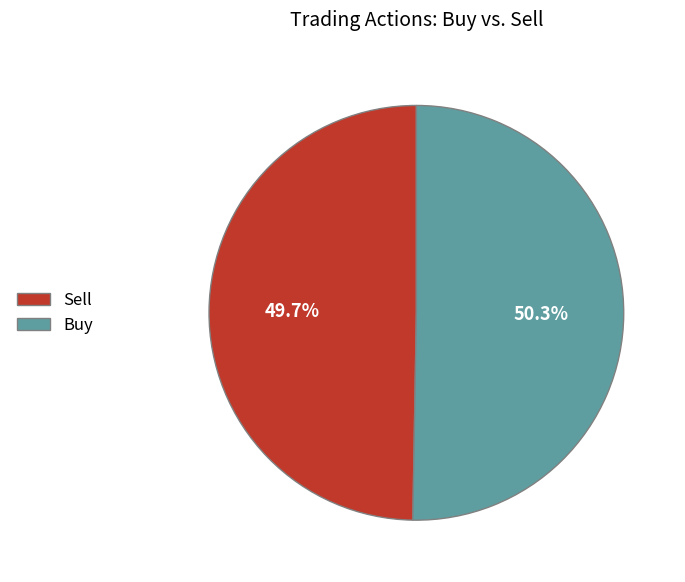

How many slices are in this pie chart?

2